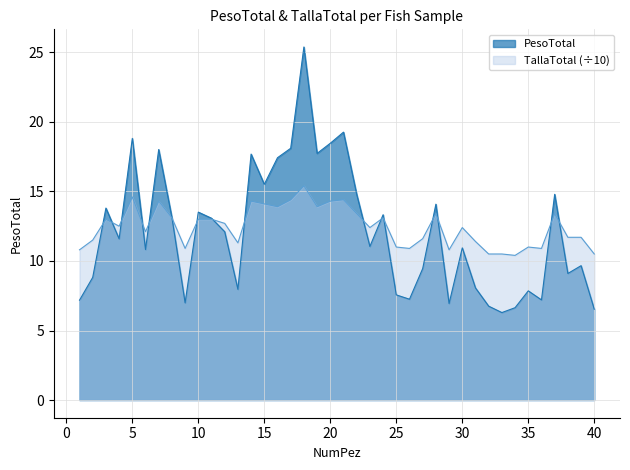

At how many categories does at least one series exceed 22?

1